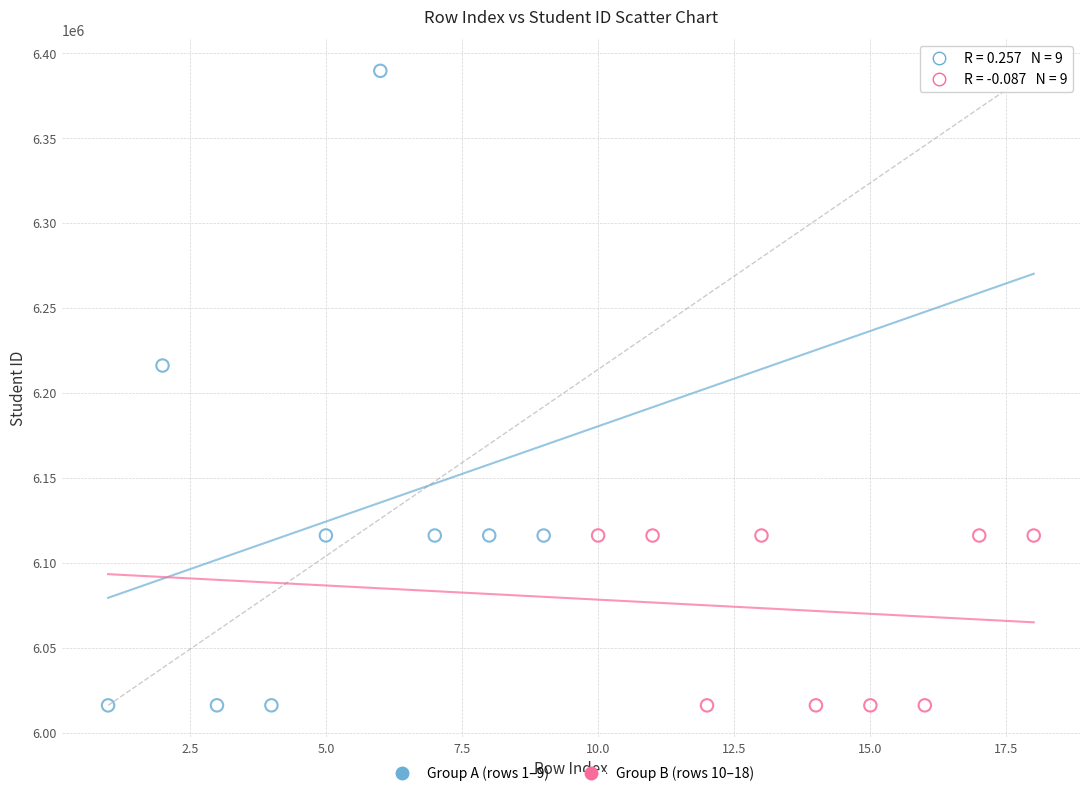

Which series contains the highest Y value?

Group A (rows 1–9)